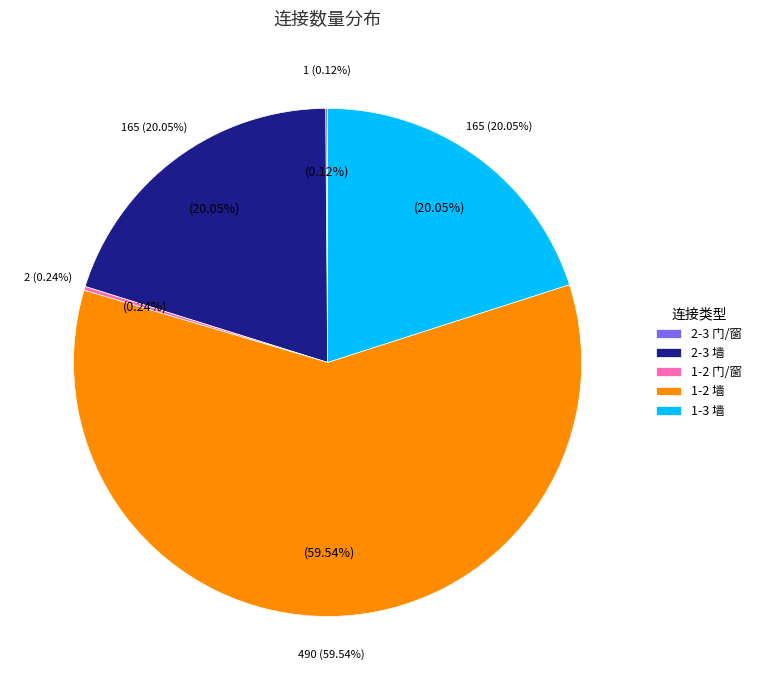

Between 2-3 门/窗 and 1-3 墙, which is larger?

1-3 墙